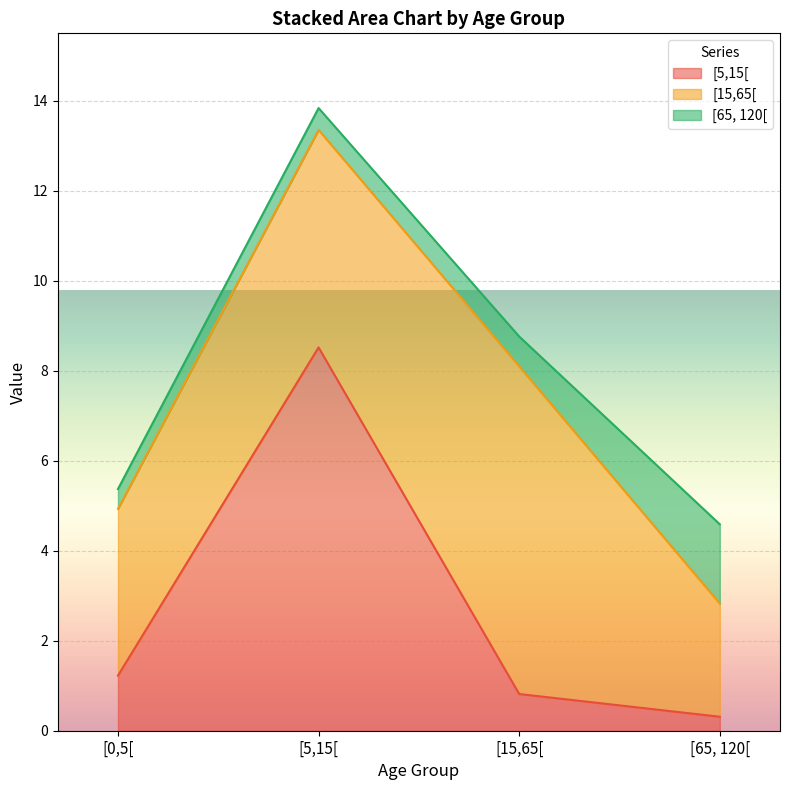

List the labels in order of [65, 120[ value, largest first.

[65, 120[, [15,65[, [5,15[, [0,5[